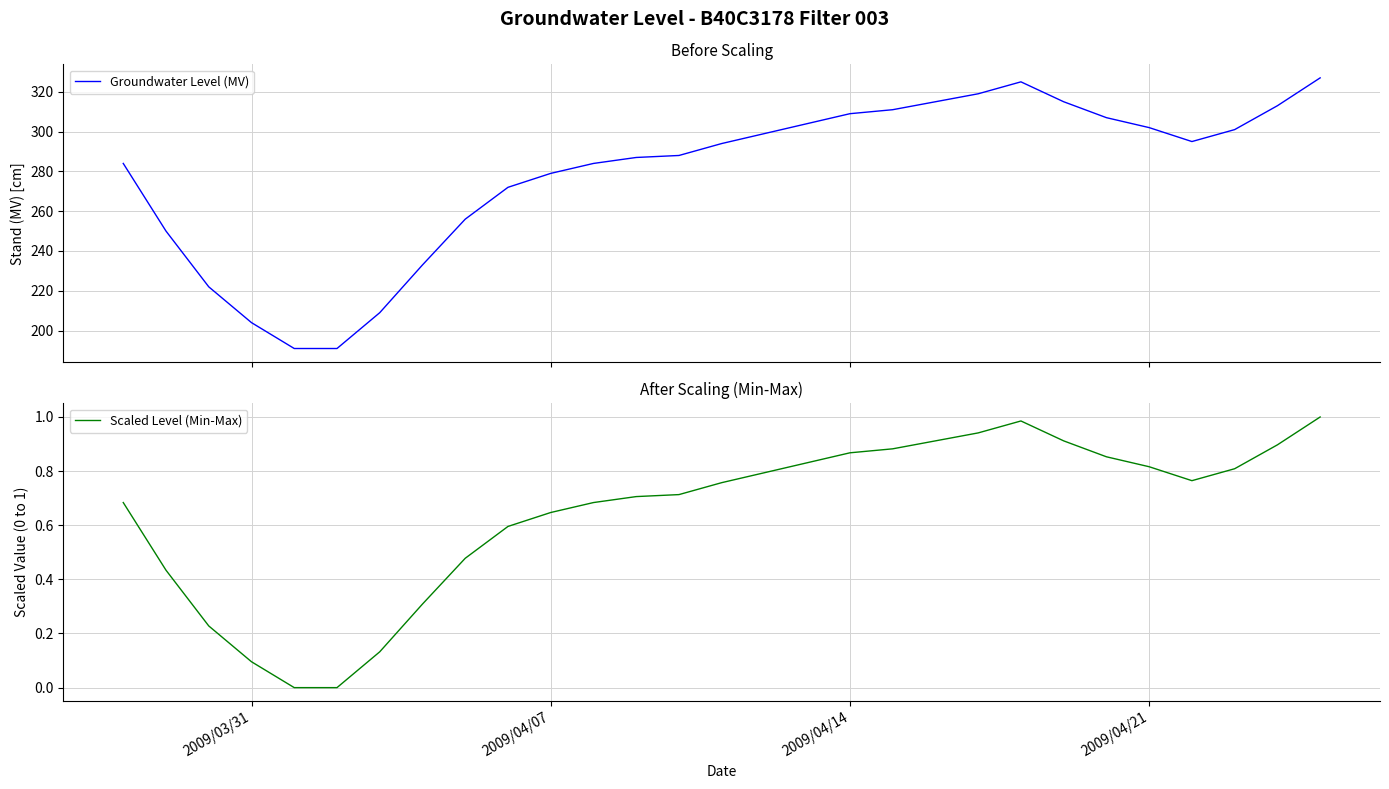

What is the minimum value for Groundwater Level (MV)?

191